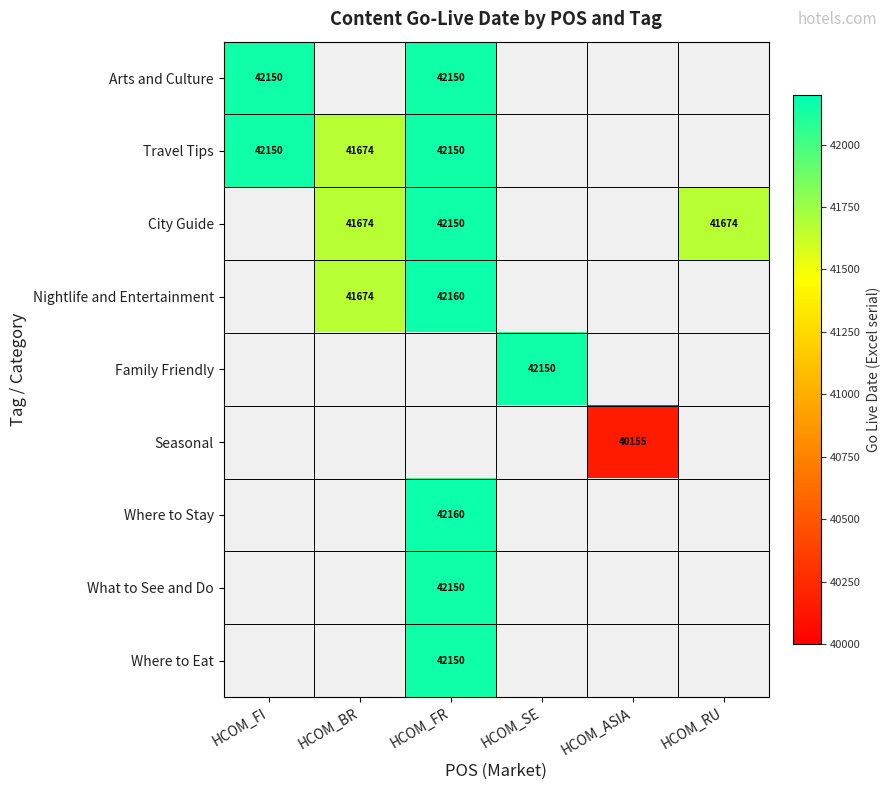

At how many categories does at least one series exceed 40463?

5